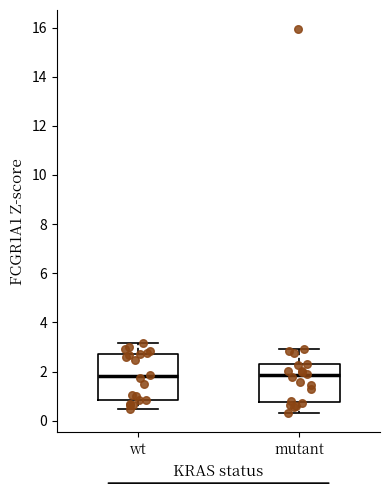

Reading left to right, transcribe this box plot: for each box, give where its median line is, the range the box spans, and where its two whiskers end, as read against the y-axis. The values are not printed on the chart, so give them approximately, as read against the axis.

wt: median 1.8, box 0.8 to 2.8, whiskers 0.4 to 3.2
mutant: median 1.8, box 0.8 to 2.2, whiskers 0.4 to 3.0